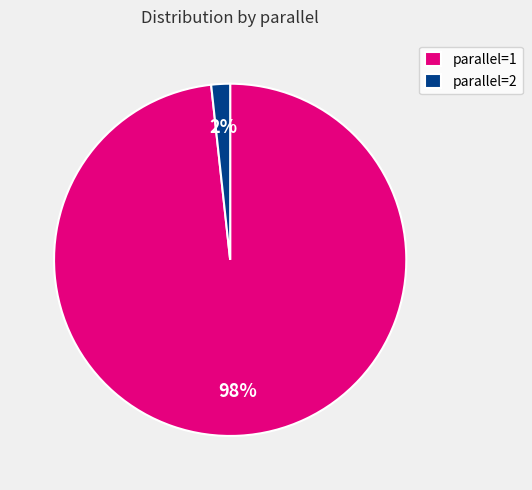

To the nearest percent, what is the combined percentage of parallel=2 and parallel=1?

100%